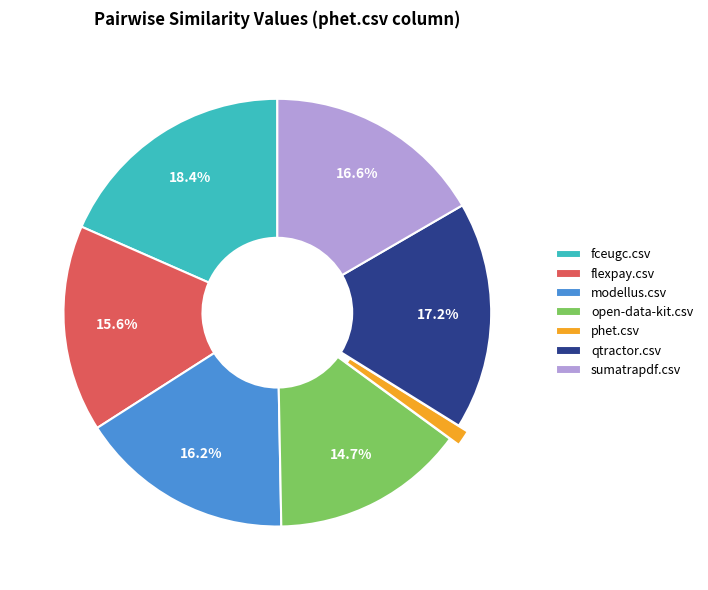

What is the smallest slice in the pie chart?

phet.csv